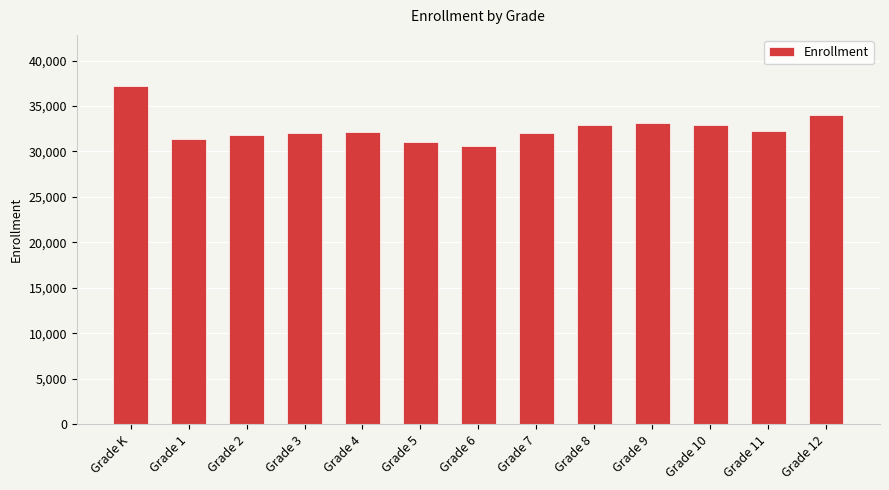

What is the difference between the maximum and minimum values?

6610